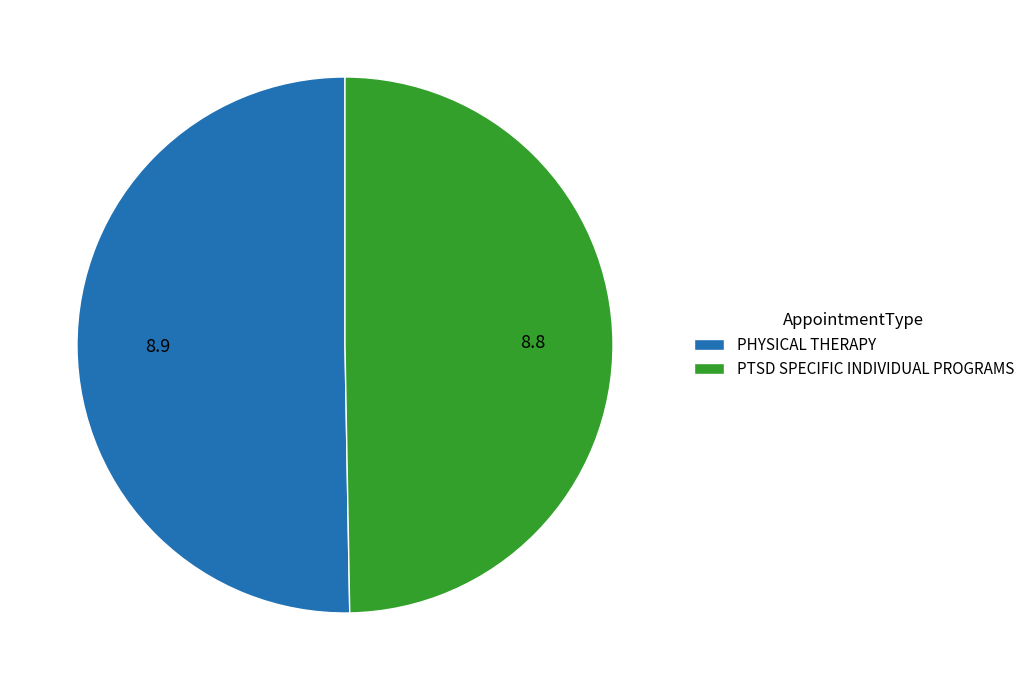

Combined, do PHYSICAL THERAPY and PTSD SPECIFIC INDIVIDUAL PROGRAMS account for over 50%?

Yes